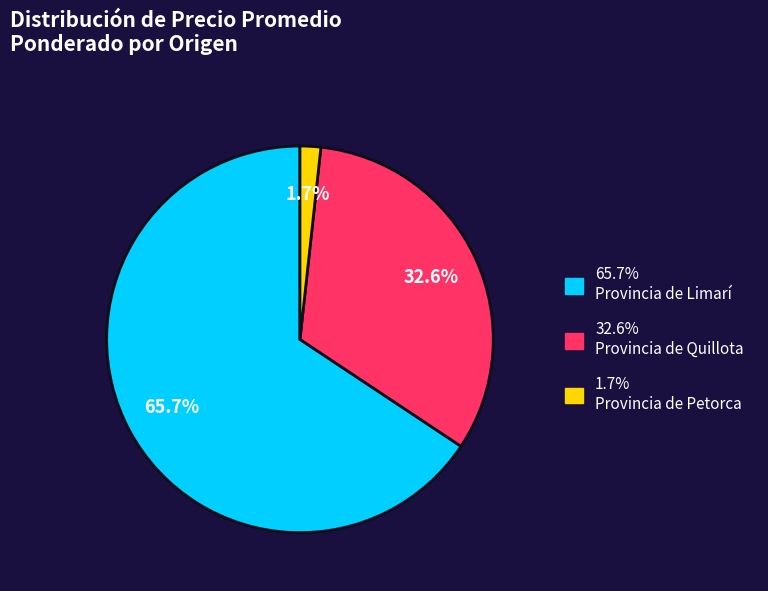

Does any single category account for the majority?

Yes